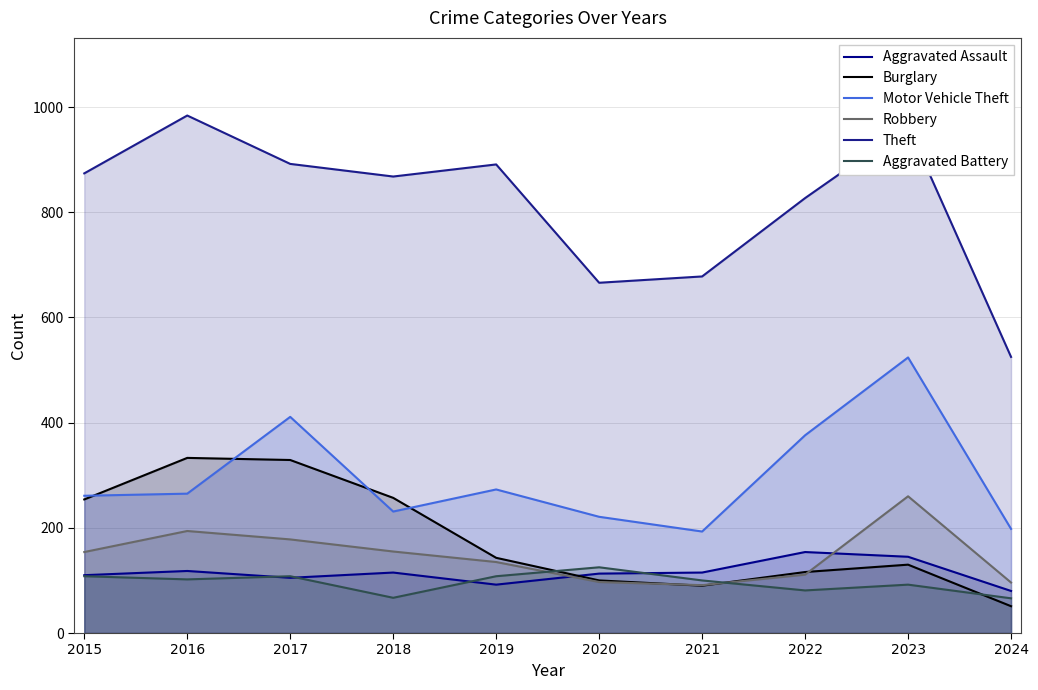

What is the sum of the Aggravated Battery values at 2017 and 2021?

208